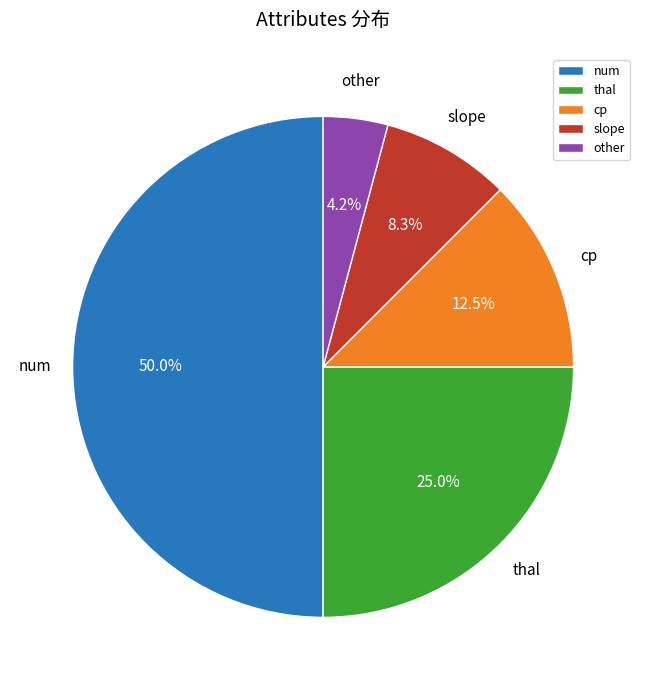

Which has a higher value, slope or other?

slope